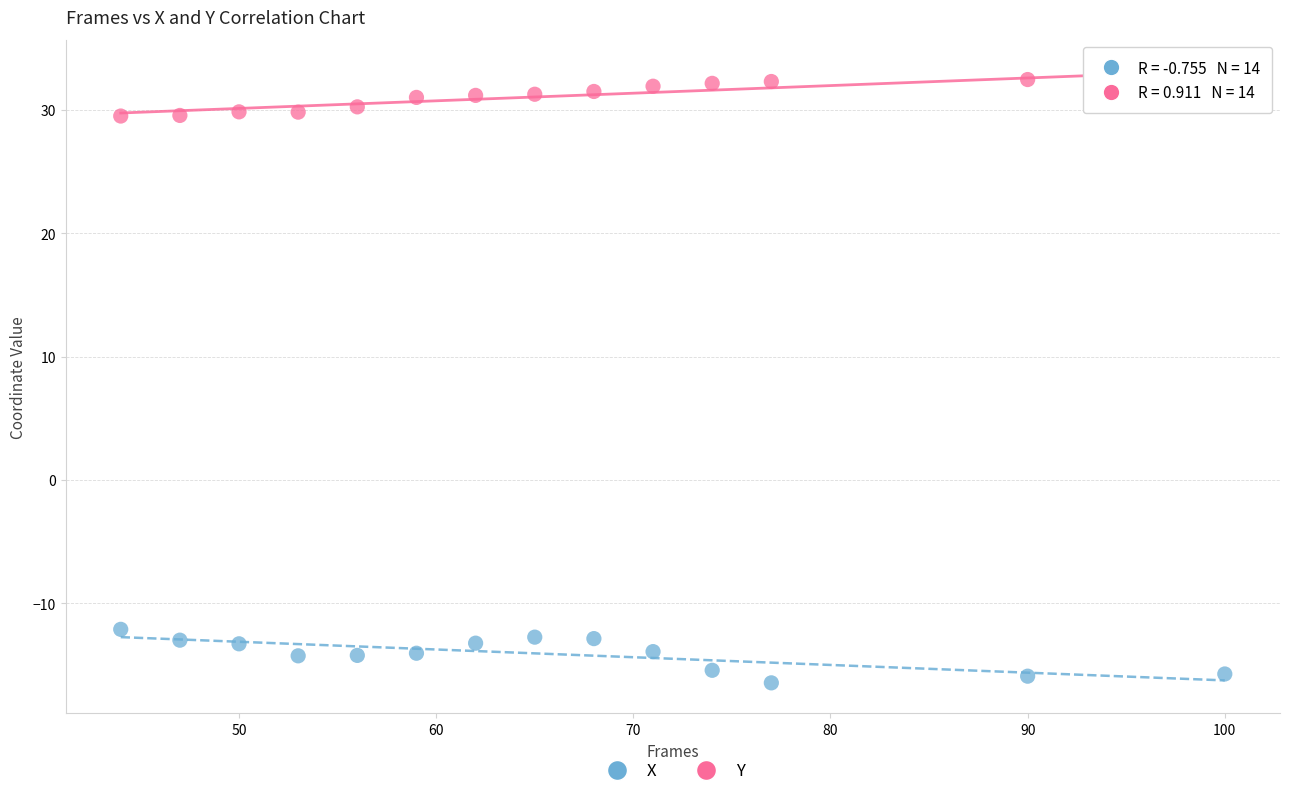

Across all data points, what is the range of Y values (max minus min)?

48.9